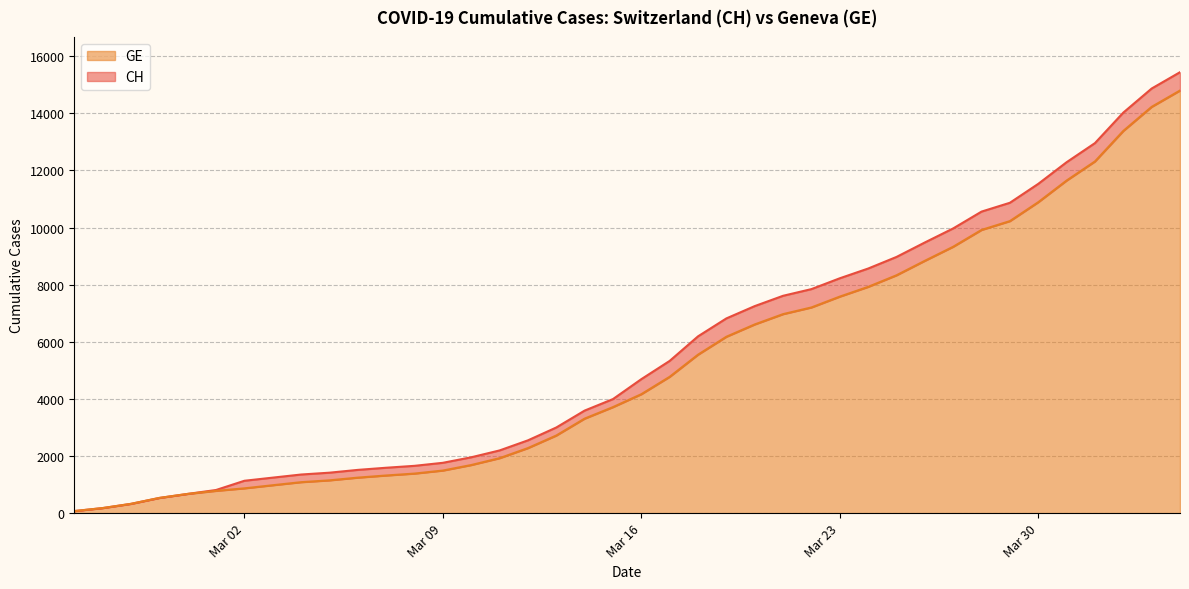

True or false: CH and GE intersect in this chart.

False